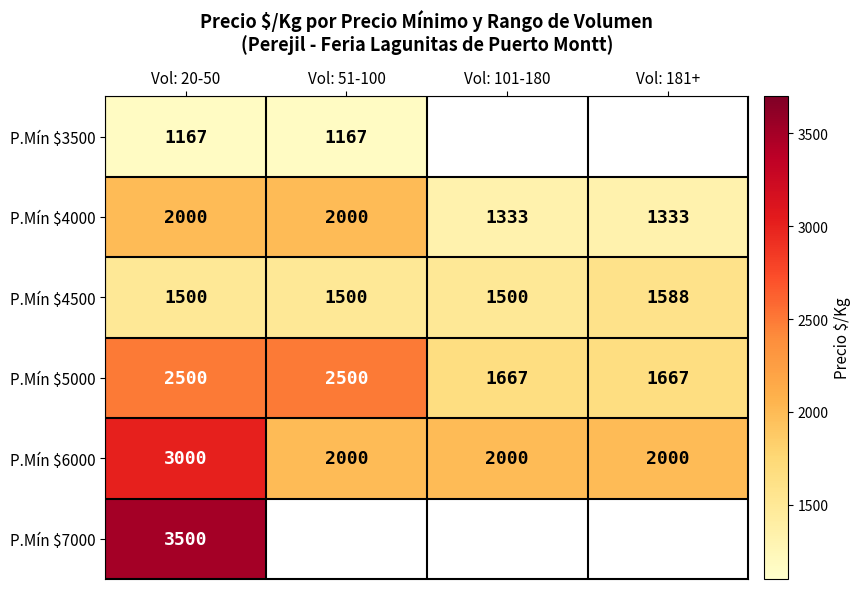

What is the sum of all P.Mín $4500 values?

6088